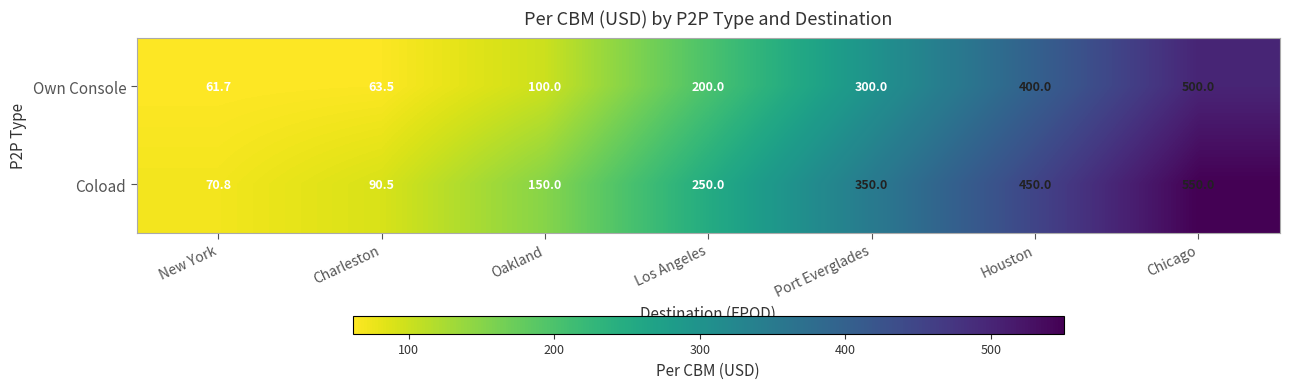

Count the number of data series in this chart.

2